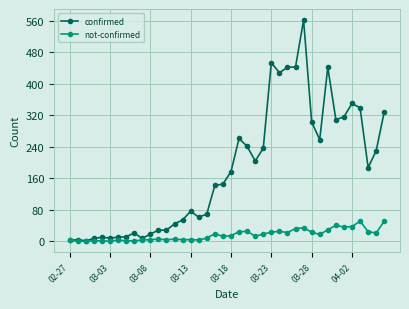

How many data points in not-confirmed are less than 14?

20